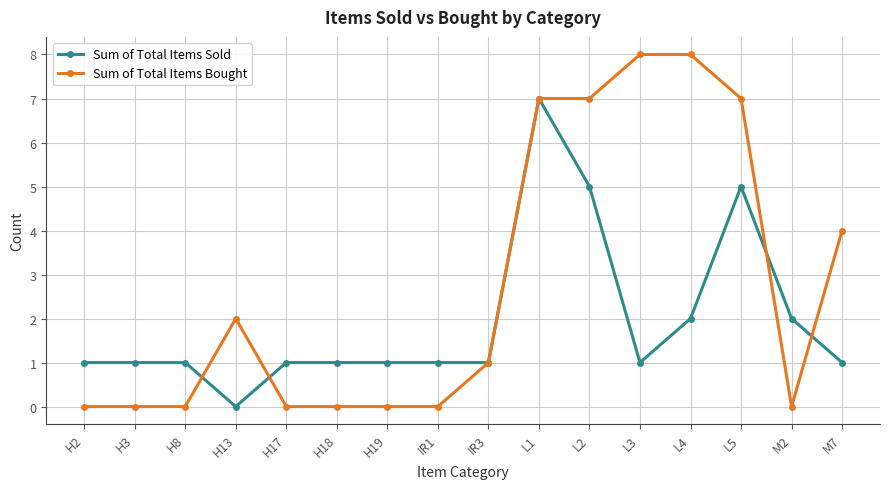

Count the number of data series in this chart.

2